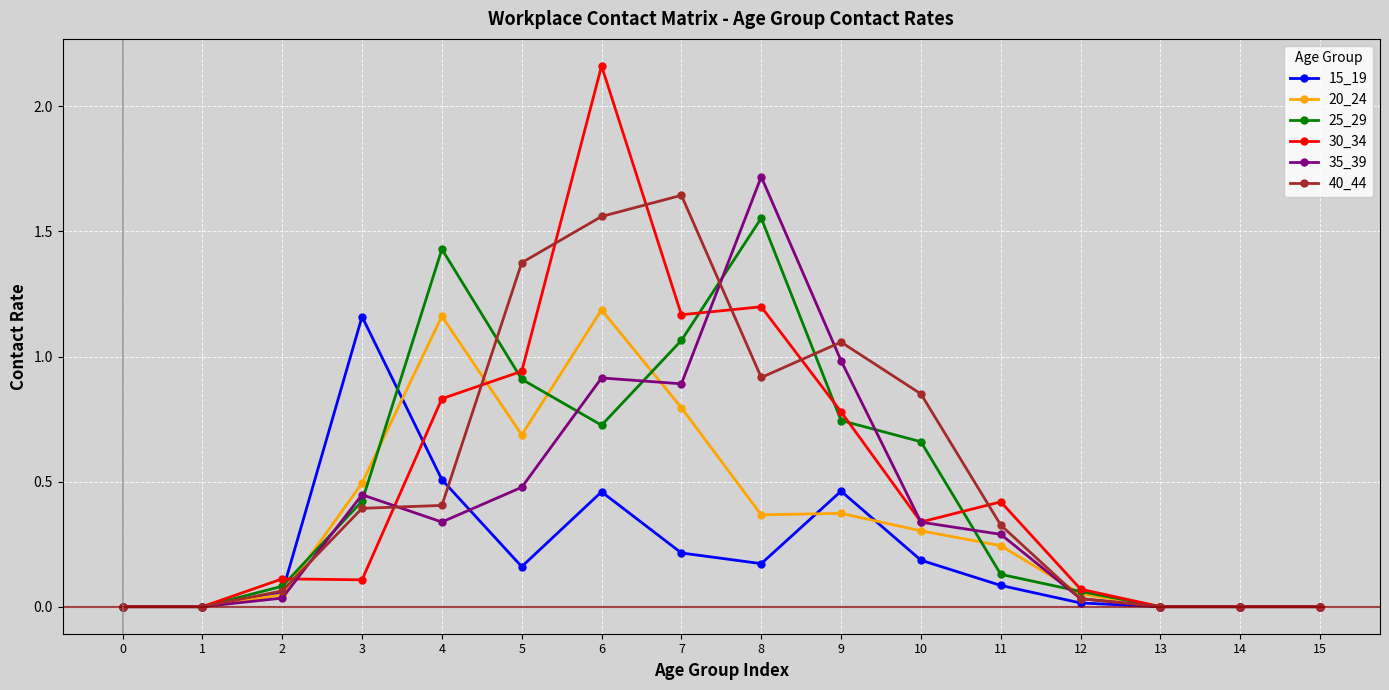

What is the total value across all series at 10?

2.7